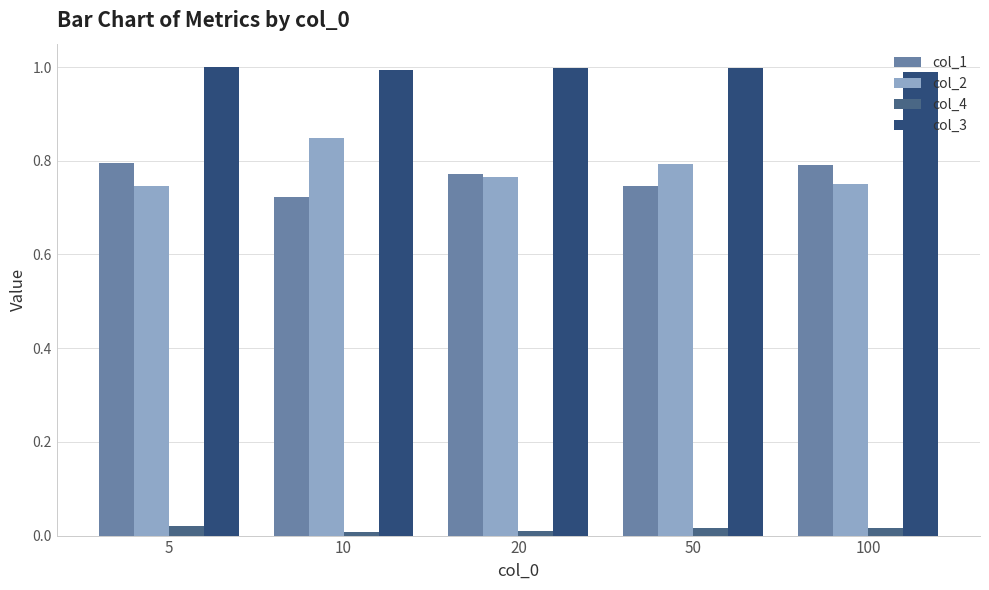

Count the number of categories in the chart.

5